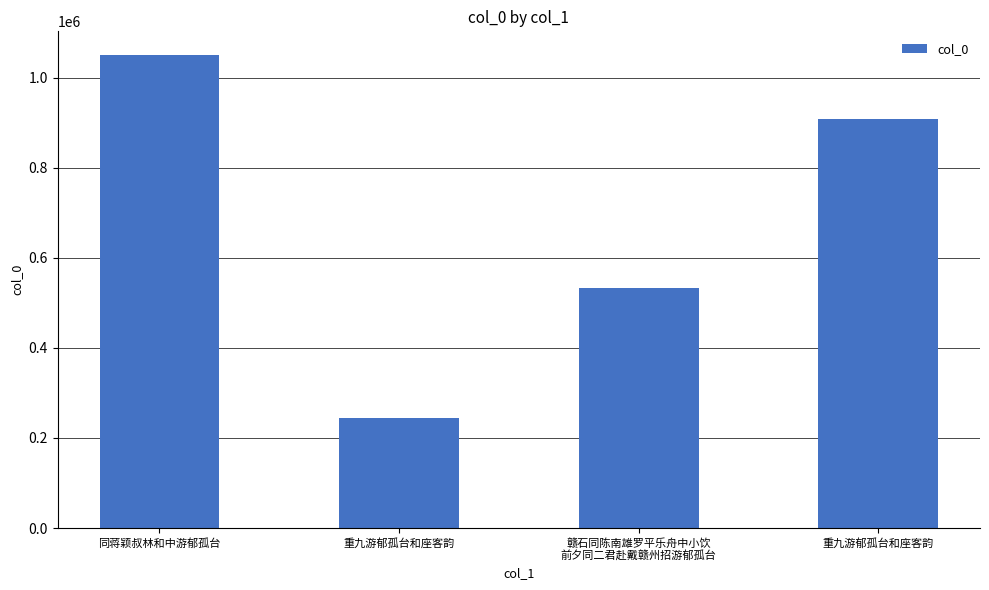

How many data points does each series have?

4